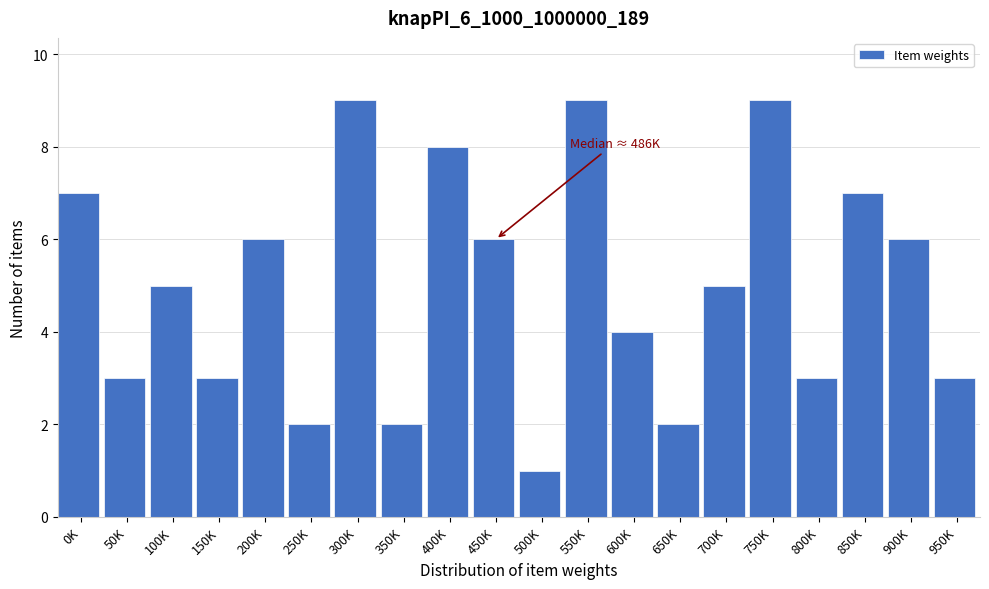

Reading right to left, list all the values displayed in this chart.

950K=3	900K=6	850K=7	800K=3	750K=9	700K=5	650K=2	600K=4	550K=9	500K=1	450K=6	400K=8	350K=2	300K=9	250K=2	200K=6	150K=3	100K=5	50K=3	0K=7